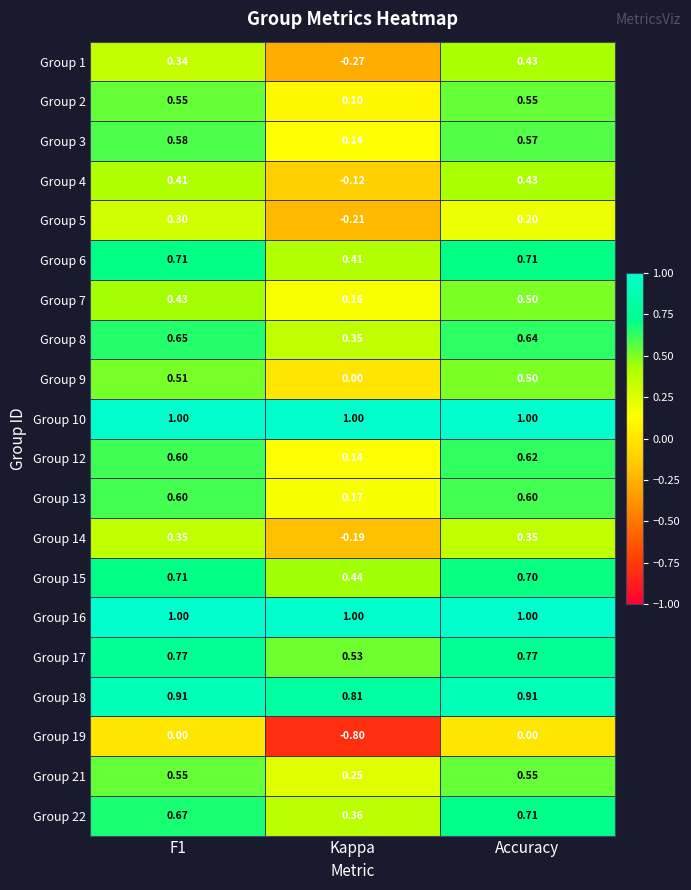

Which category has the highest value in the Group 12 series?

Accuracy